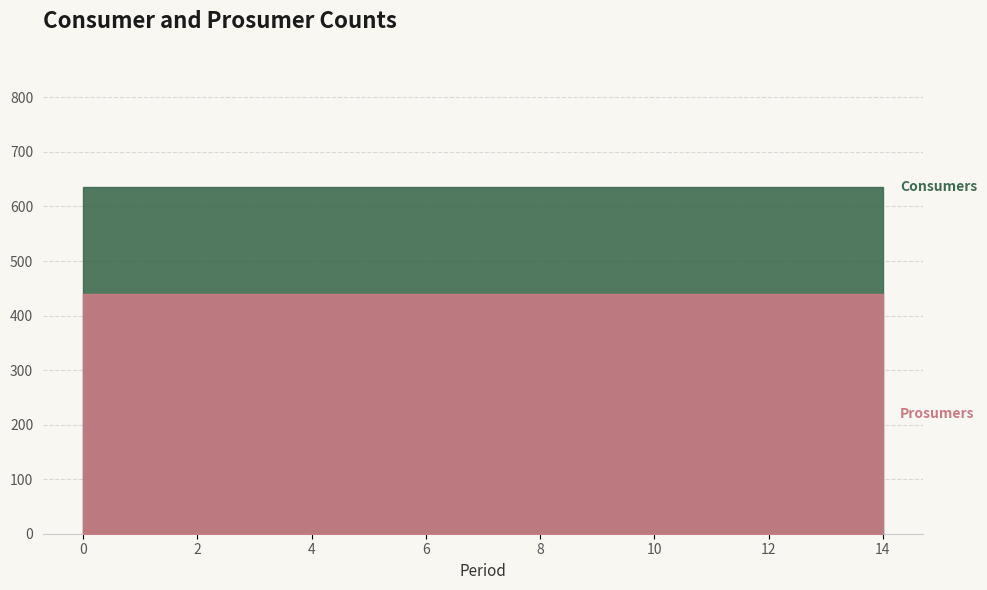

The Prosumers series shows 672 at 9. True or false?

False